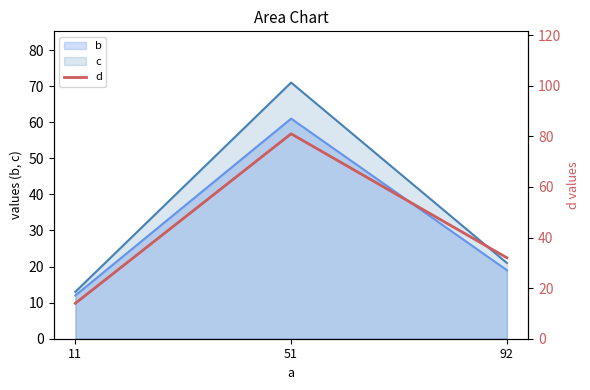

Where does the data first go above 32?

51